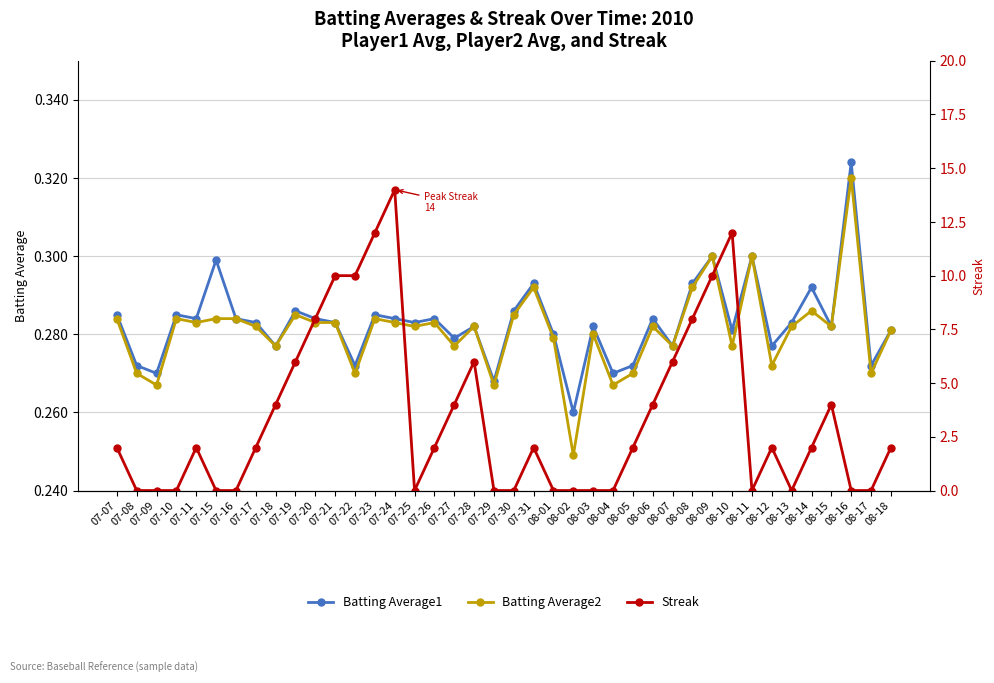

At which category is the sum across all series the highest?

07-24